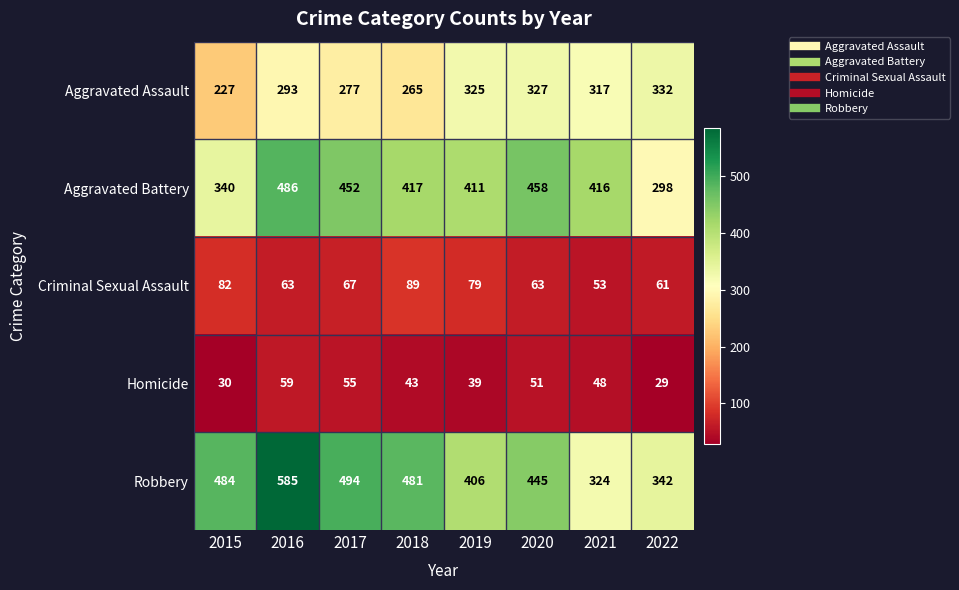

Where does the Aggravated Assault series first go above 317?

2019